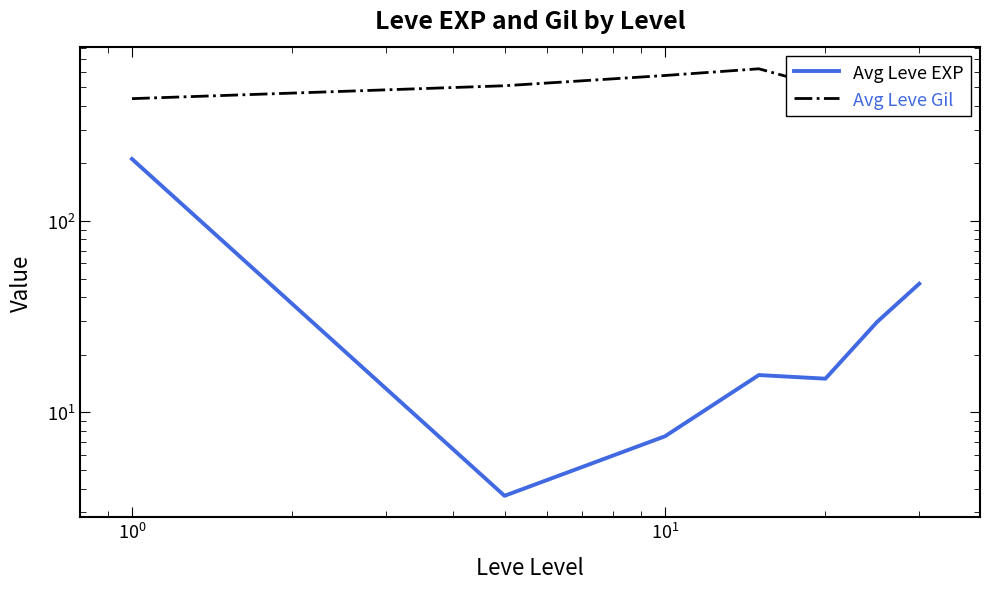

How many data points in Avg Leve Gil are less than 508?

3